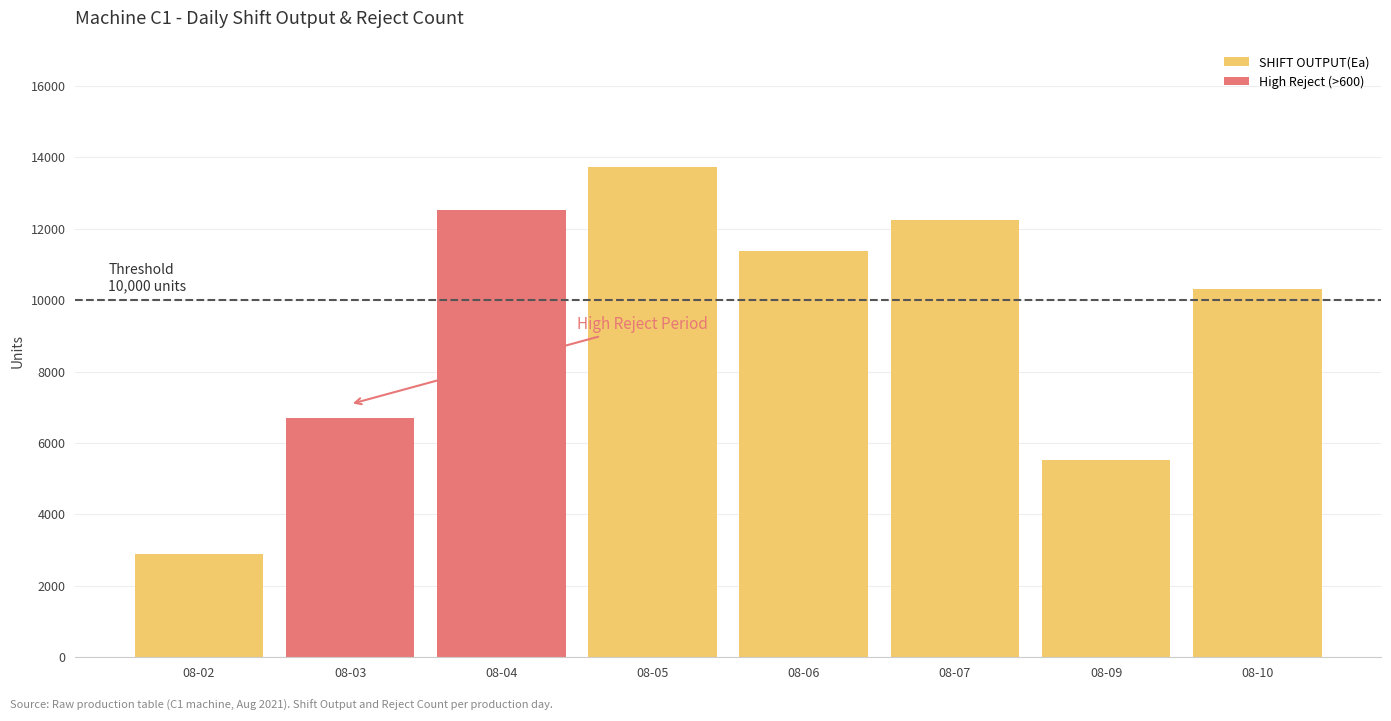

Where is High Reject (>600) nearest to the value 6266?

08-03